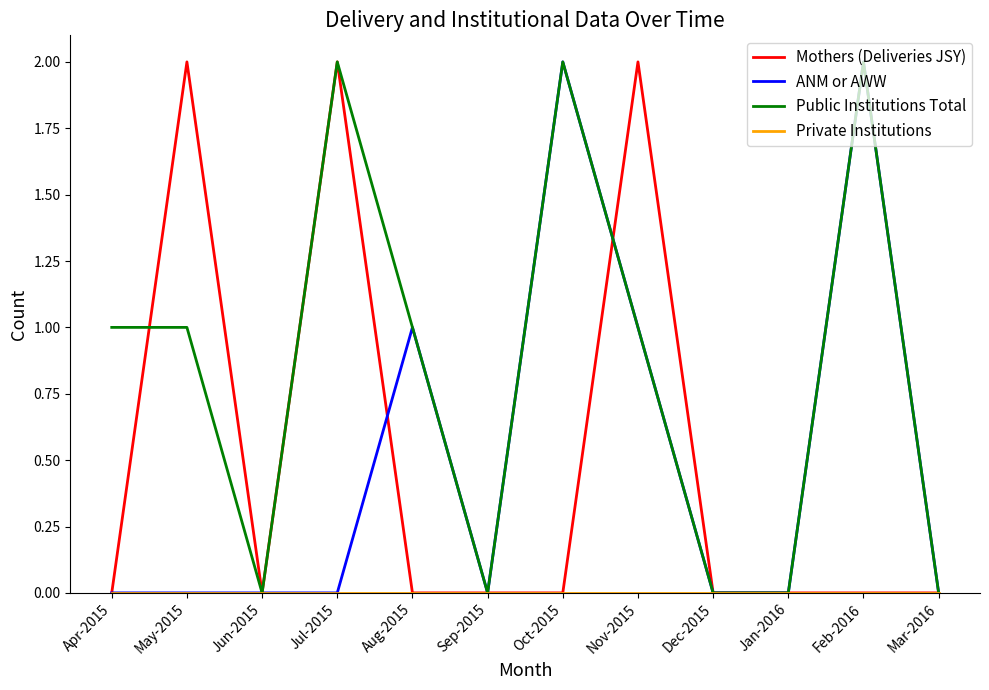

Between May-2015 and Aug-2015, which series saw the biggest shift?

Mothers (Deliveries JSY)